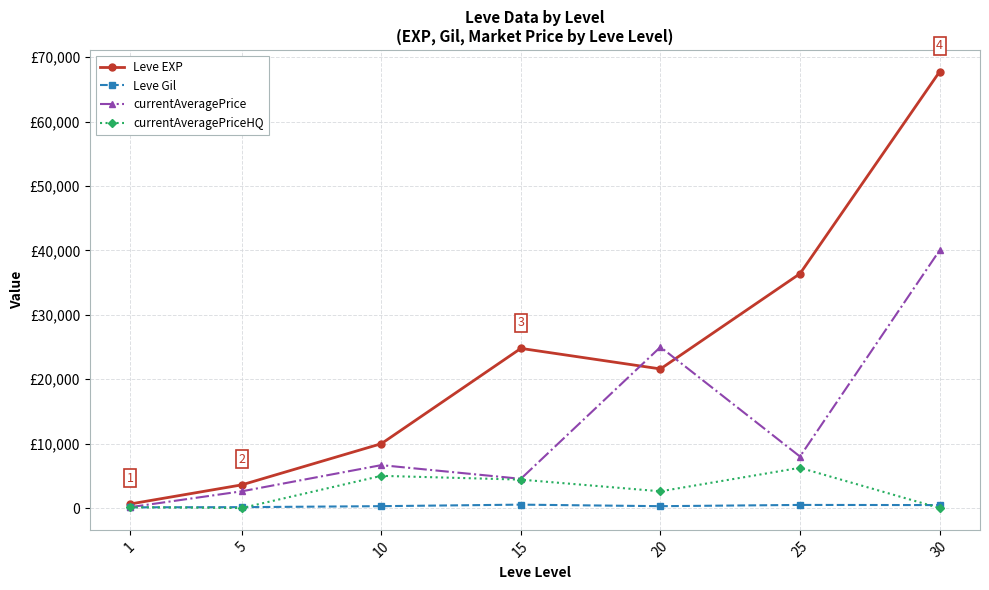

What is the value of the currentAveragePriceHQ point at the 4th from the left?

4414.3